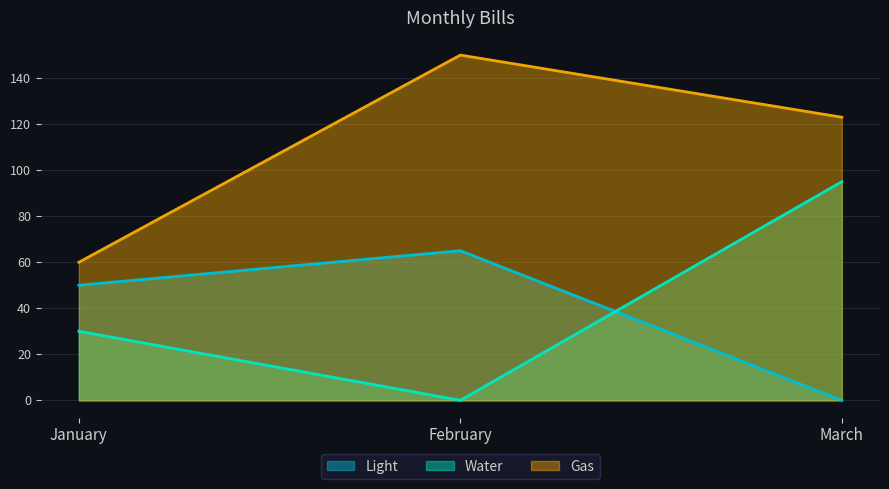

Is it true that Water equals 41 at January?

False